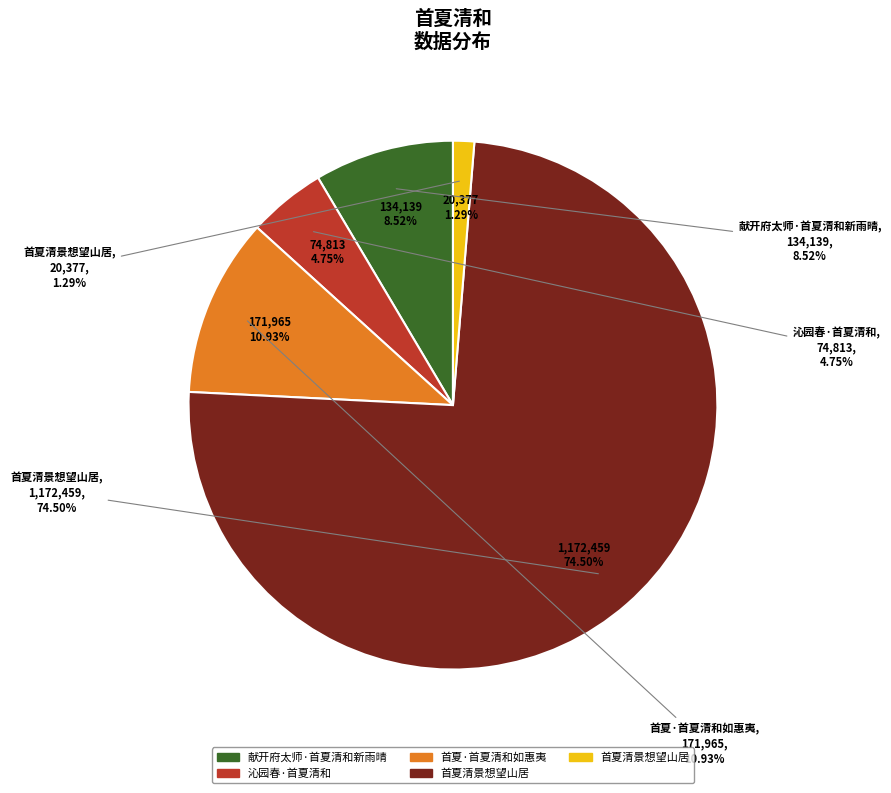

To the nearest percent, what portion does 首夏清景想望山居 represent?

1%